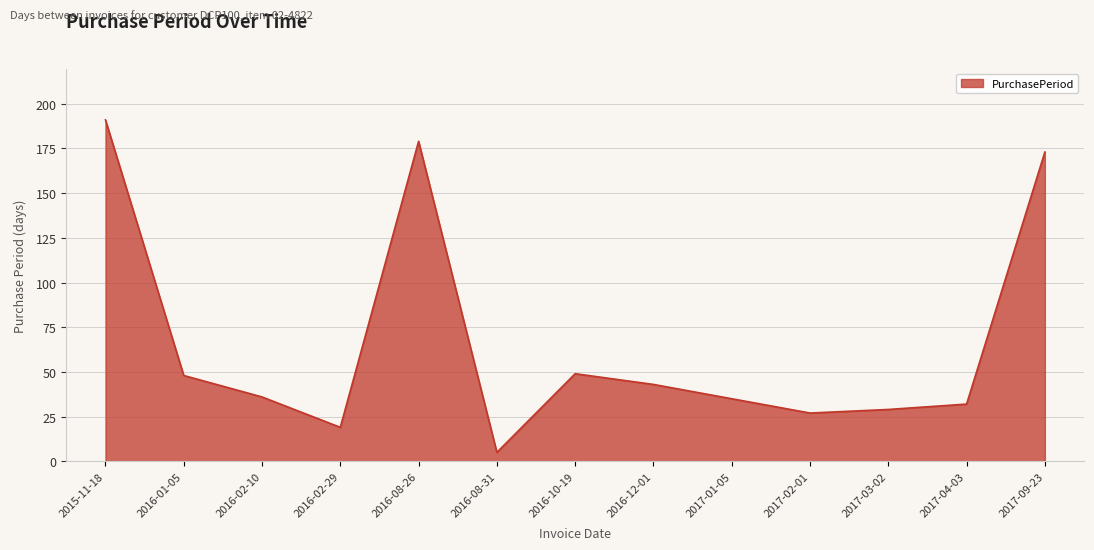

Does the chart display data point markers on the line(s)?

No